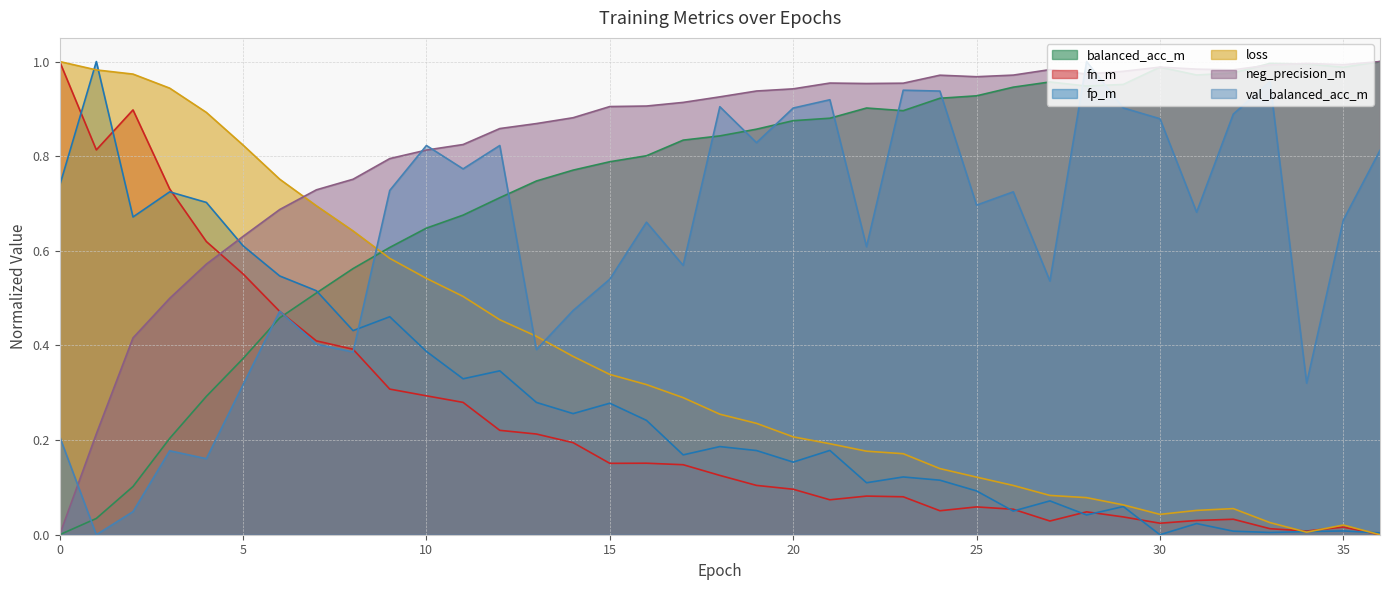

Which series has the widest spread of values?

balanced_acc_m